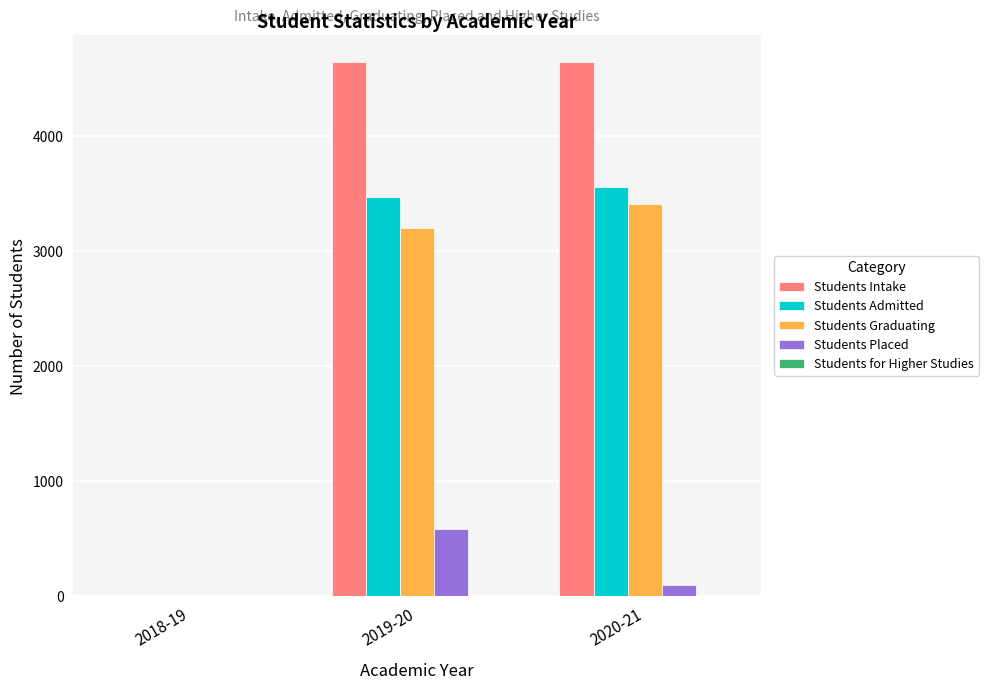

Are the bars horizontal?

No